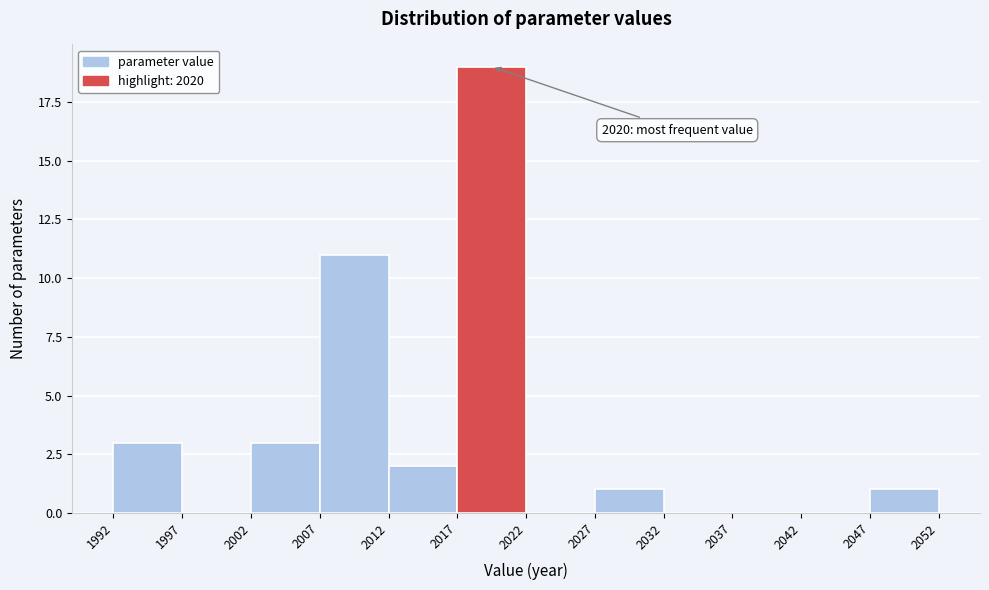

Which range on the x-axis has the tallest bar?

2017 to 2022